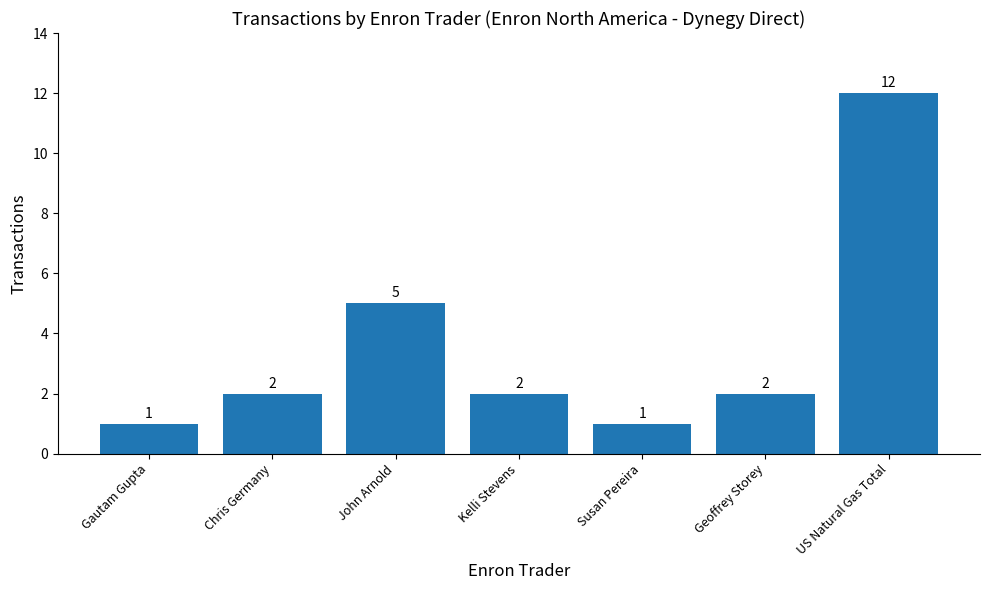

What is the maximum value shown in the chart?

12